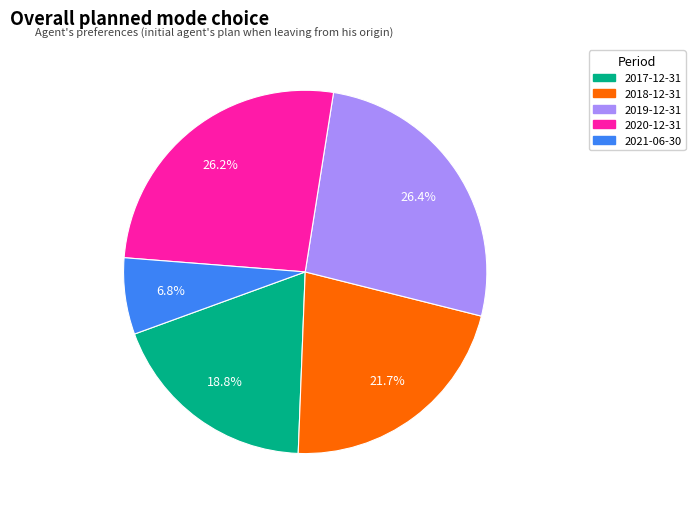

Between 2021-06-30 and 2019-12-31, which is larger?

2019-12-31